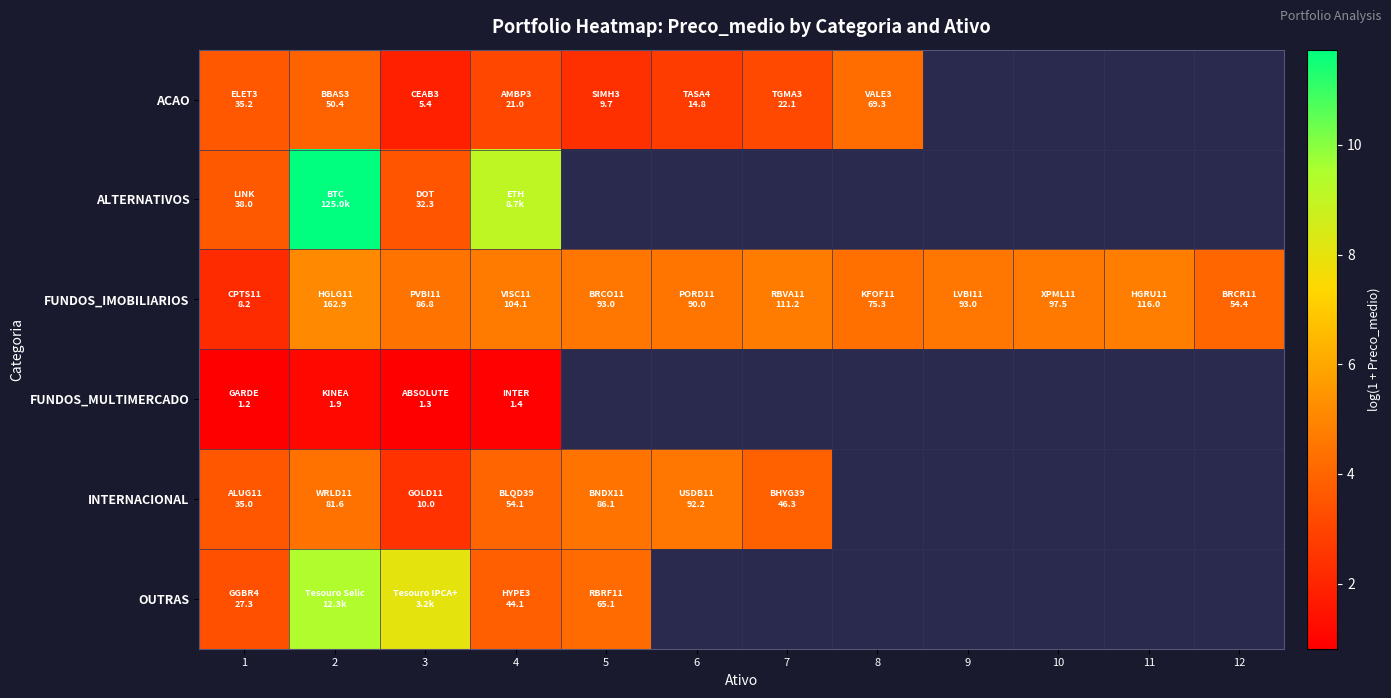

The ALTERNATIVOS series shows 18.5 at 2. True or false?

False